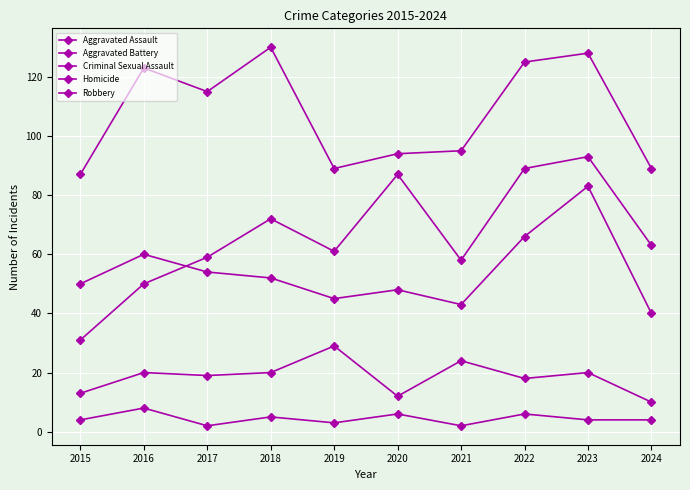

True or false: Aggravated Assault and Homicide cross at least once.

False